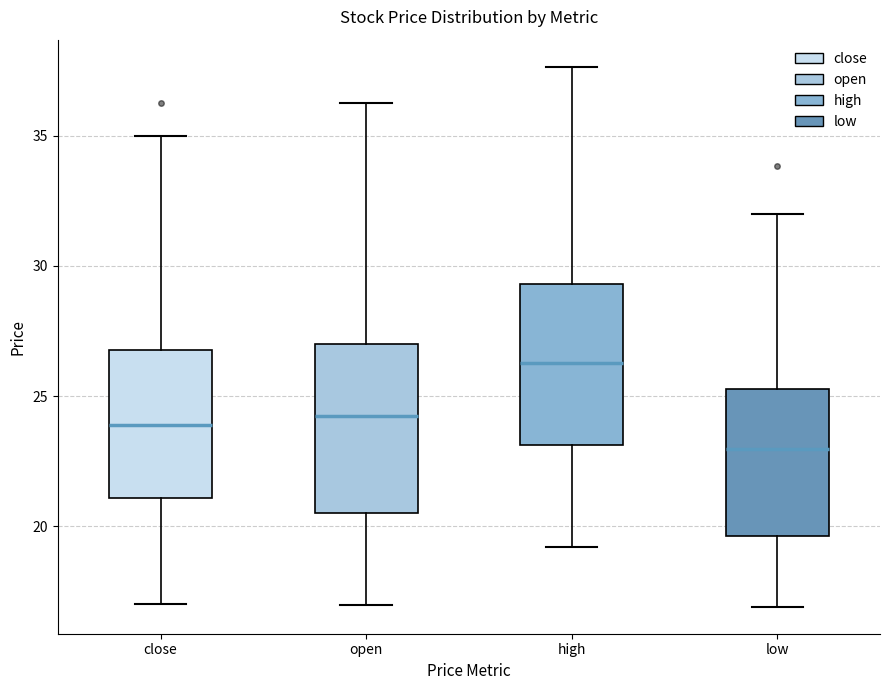

Which box has the highest median line?

high